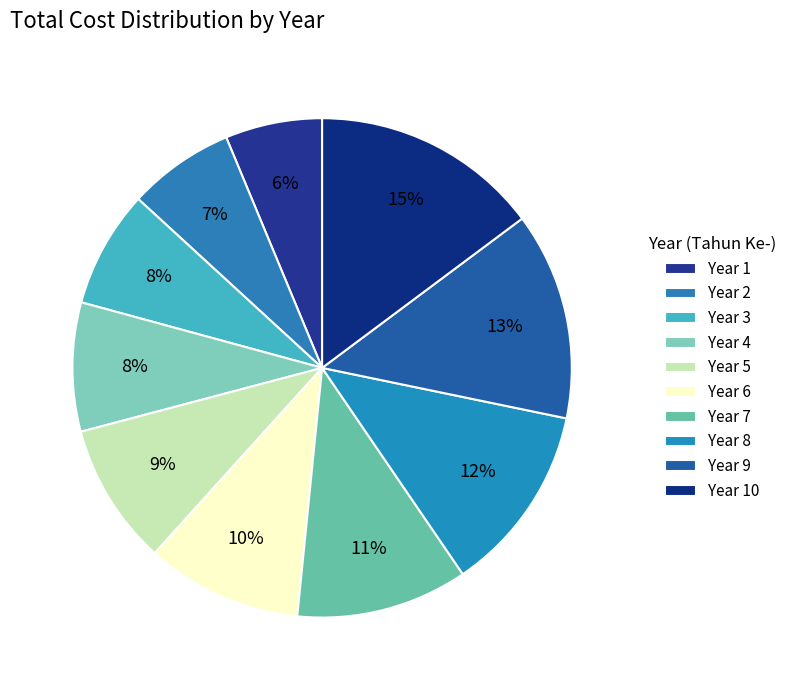

What is the largest slice in the pie chart?

Year 10